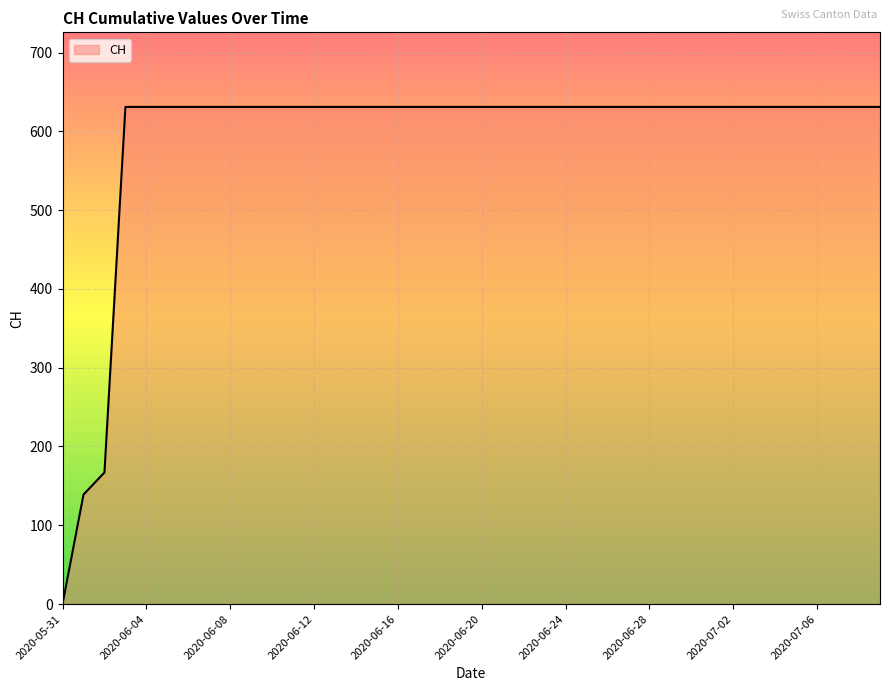

What is the maximum value shown in the chart?

631